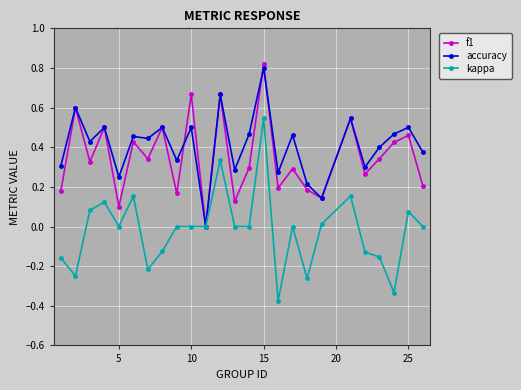

True or false: f1 has more than 2 points higher than both neighbors.

True